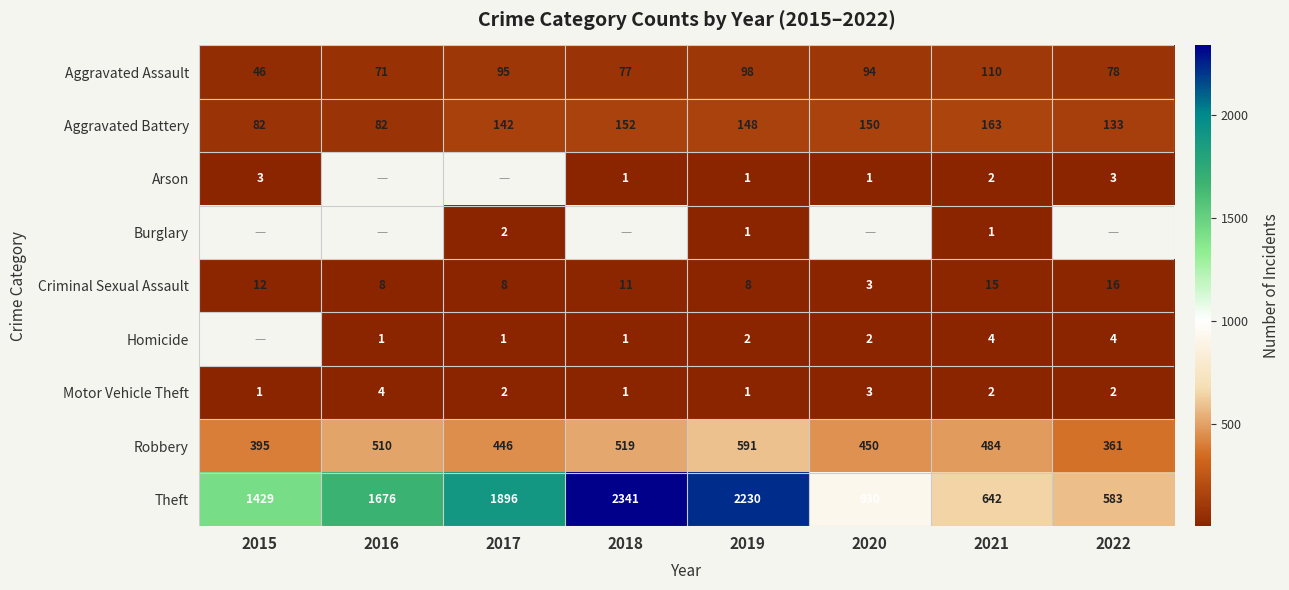

The Motor Vehicle Theft series shows 1 at 2020. True or false?

False